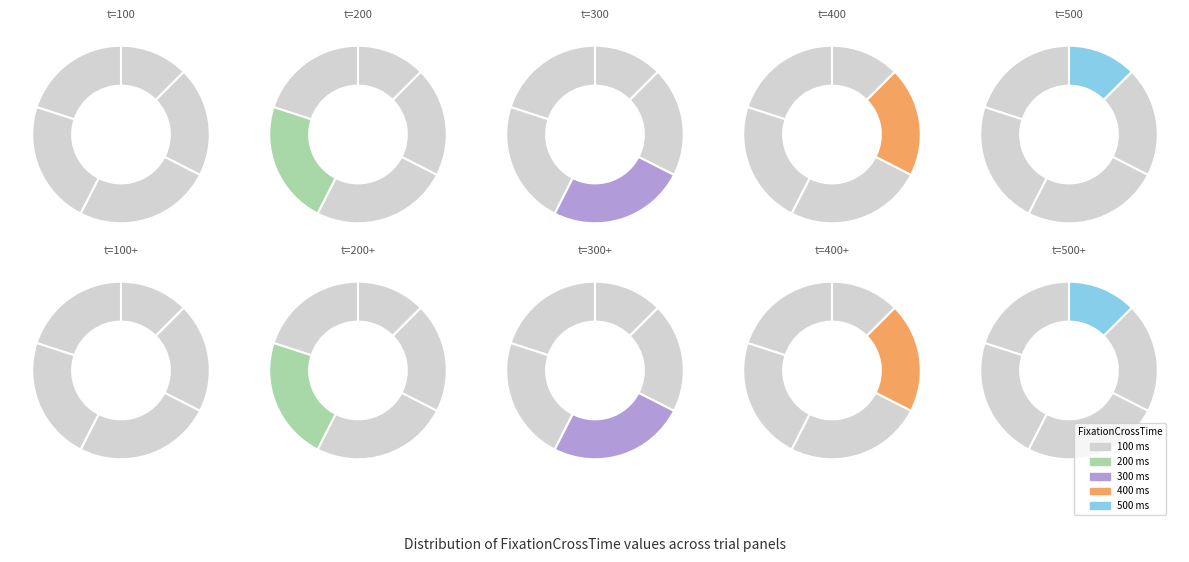

To the nearest percent, what is the average slice percentage?

20%